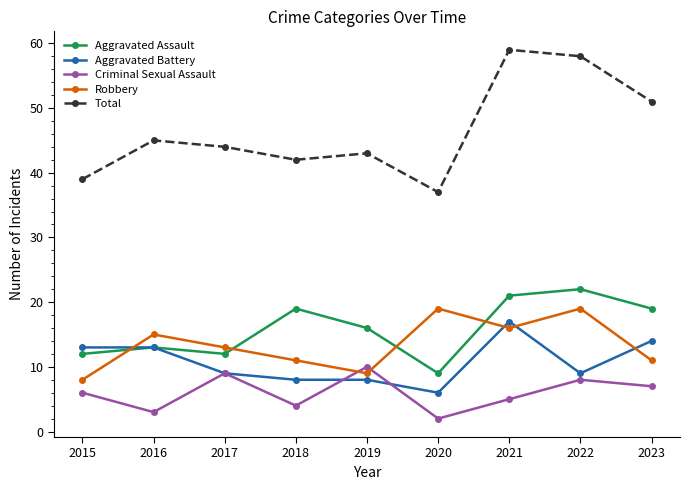

At which label does Aggravated Battery reach its minimum?

2020